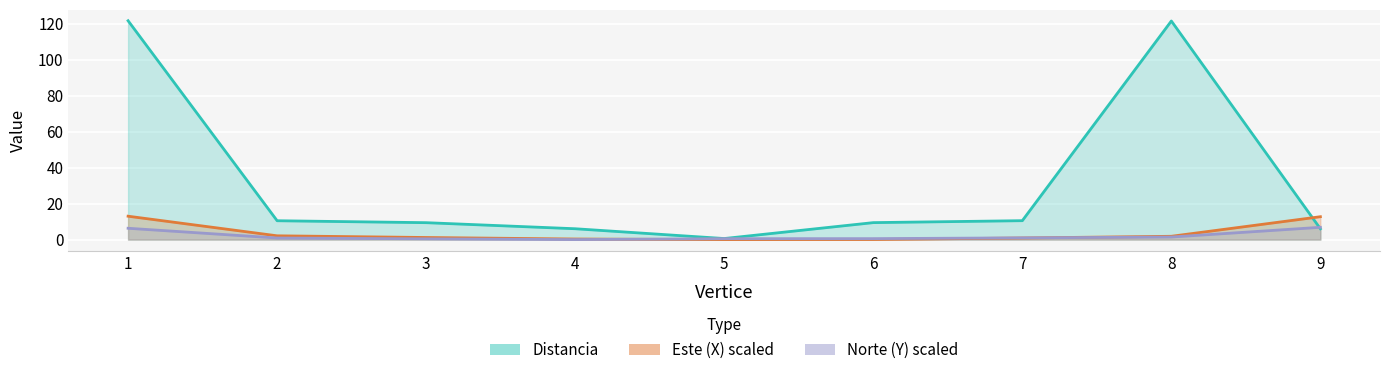

Which series has the widest spread of values?

Distancia